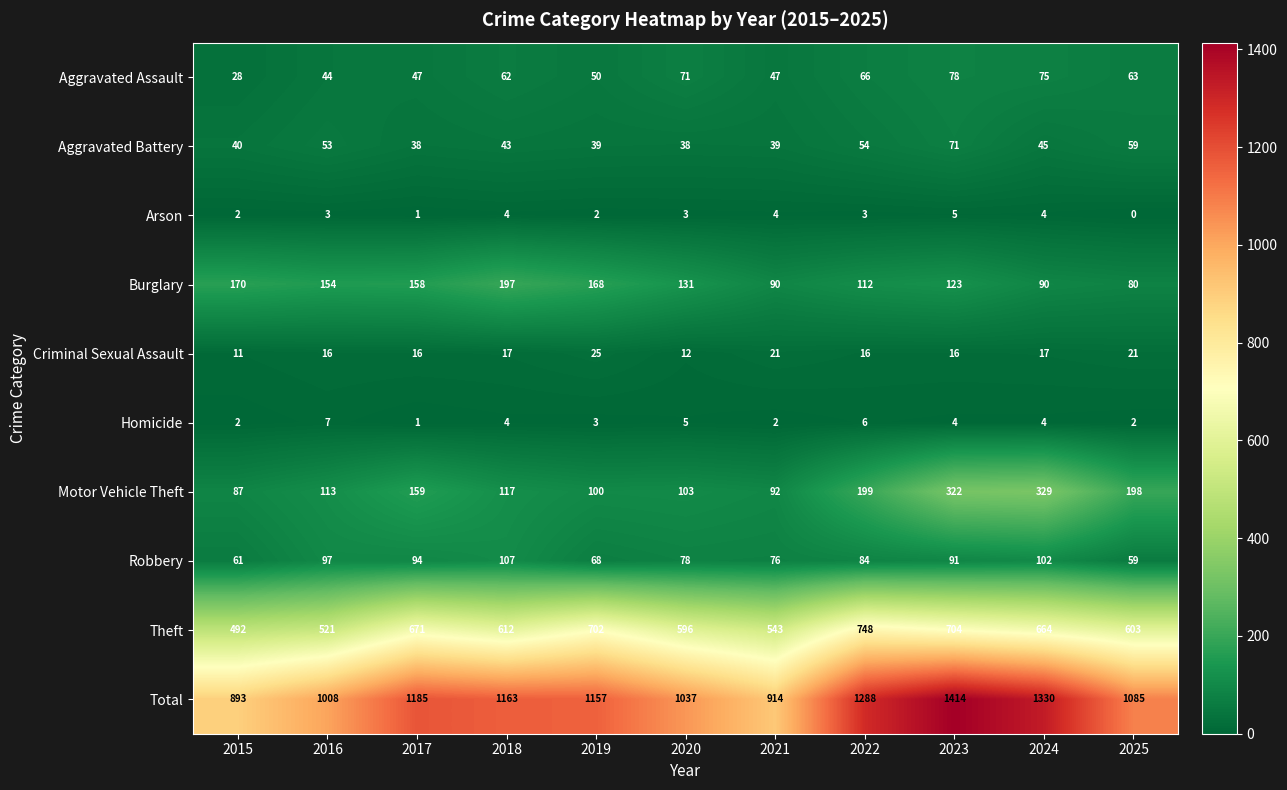

How many data points does each series have?

11